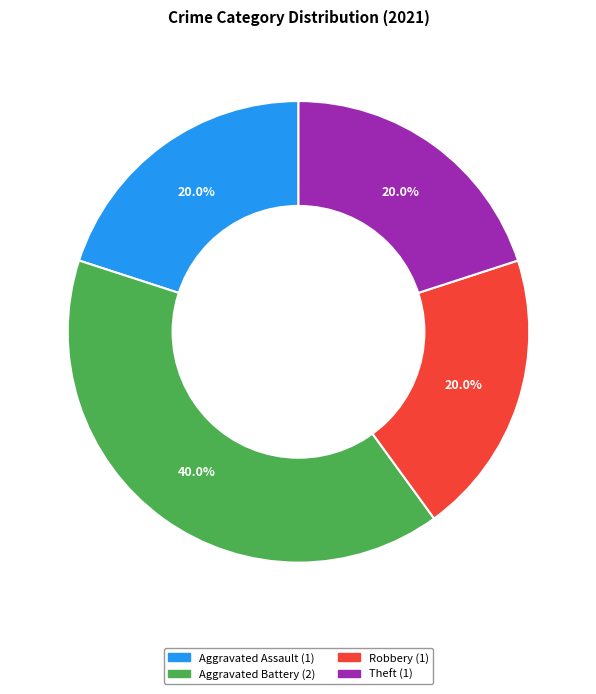

Is there any slice that represents more than half of the pie?

No